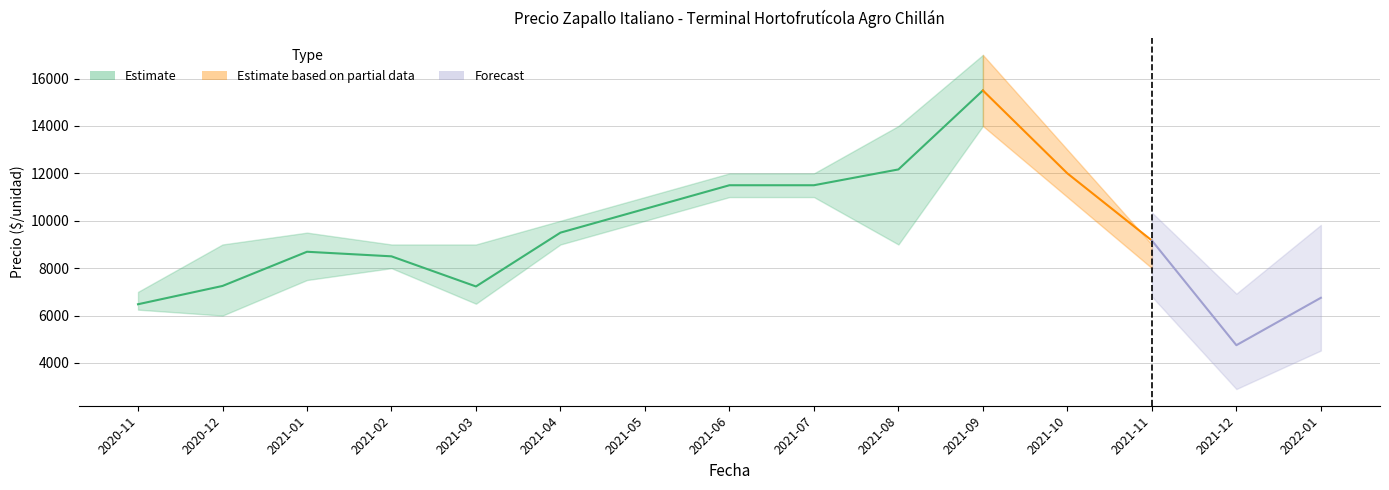

The chart shows a value of 9500 at 2021-04. True or false?

True